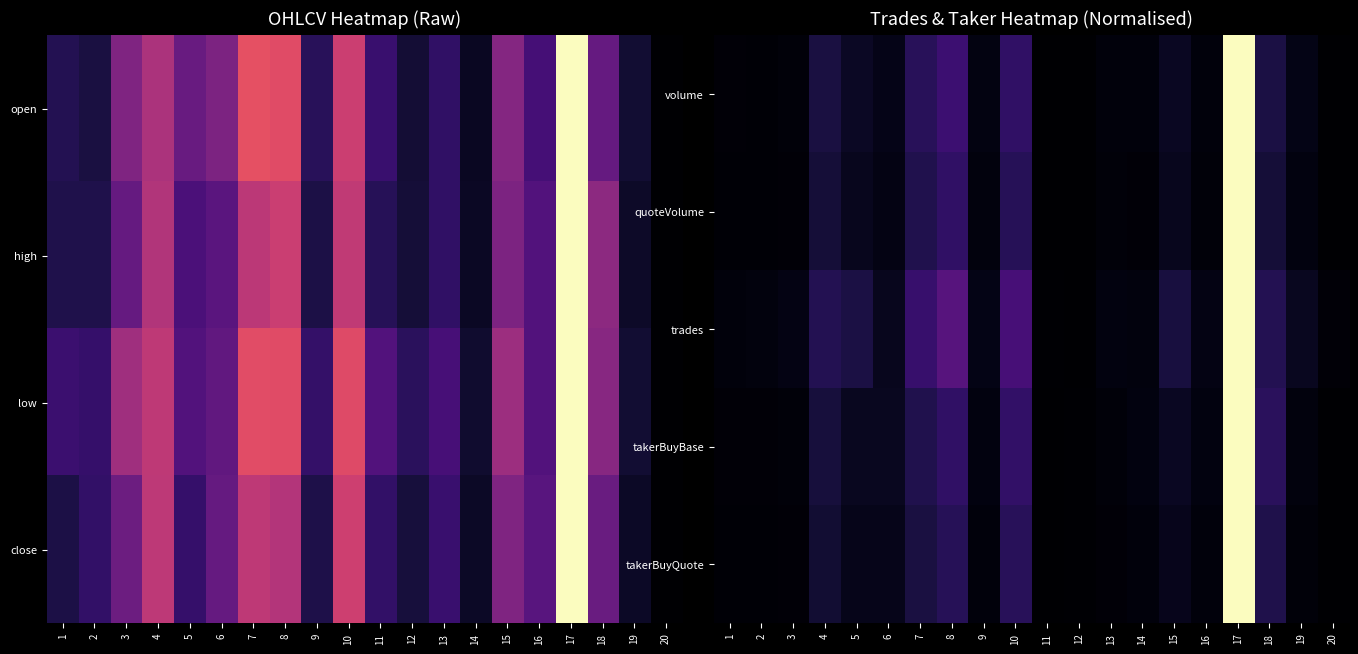

Between 11 and 16, which is larger?

16